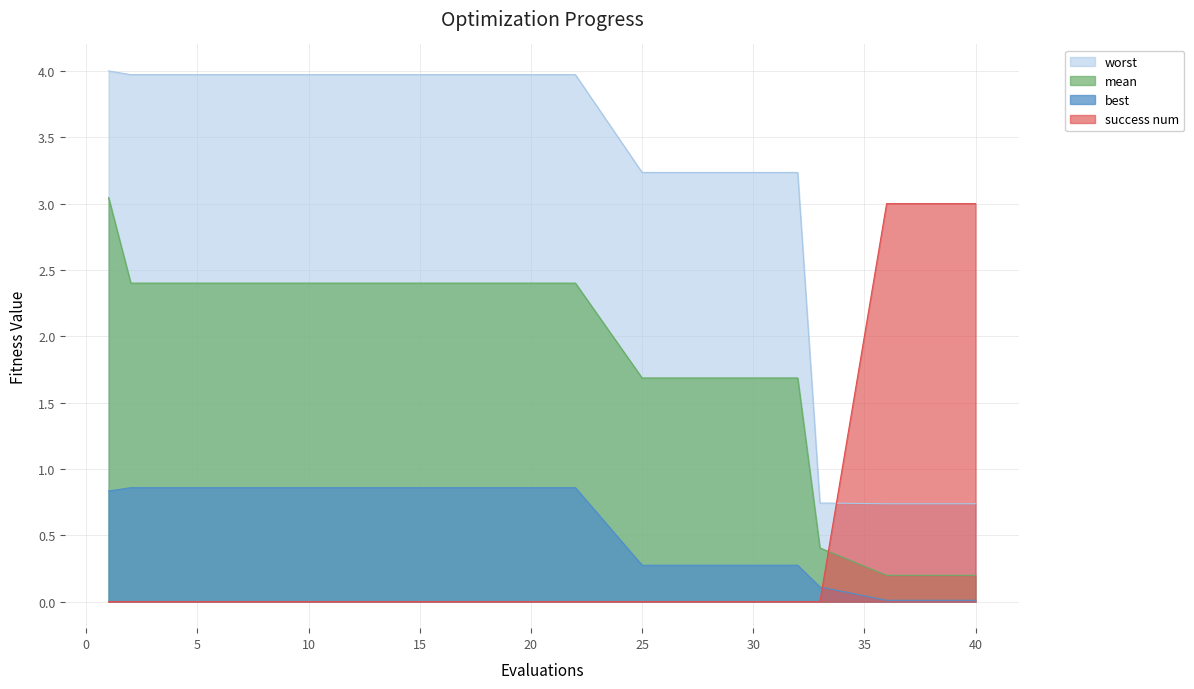

Reading left to right, extract all data points from this chart.

mean: 3.0	2.4	2.4	2.4	2.4	2.4	2.4	2.4	2.4	2.4	2.4	2.4	2.4	1.7	1.7	1.7	1.7	0.4	0.2	0.2
best: 0.8	0.9	0.9	0.9	0.9	0.9	0.9	0.9	0.9	0.9	0.9	0.9	0.9	0.3	0.3	0.3	0.3	0.1	0.0	0.0
worst: 4.0	4.0	4.0	4.0	4.0	4.0	4.0	4.0	4.0	4.0	4.0	4.0	4.0	3.2	3.2	3.2	3.2	0.7	0.7	0.7
success num: 0.0	0.0	0.0	0.0	0.0	0.0	0.0	0.0	0.0	0.0	0.0	0.0	0.0	0.0	0.0	0.0	0.0	0.0	3.0	3.0